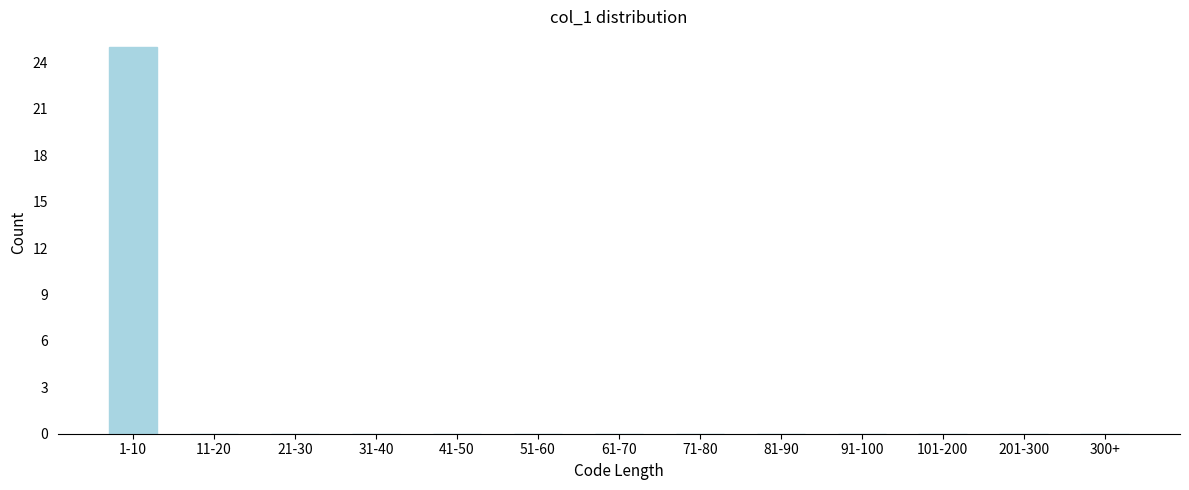

Reading left to right, list all the values displayed in this chart.

1-10=25	11-20=0	21-30=0	31-40=0	41-50=0	51-60=0	61-70=0	71-80=0	81-90=0	91-100=0	101-200=0	201-300=0	300+=0